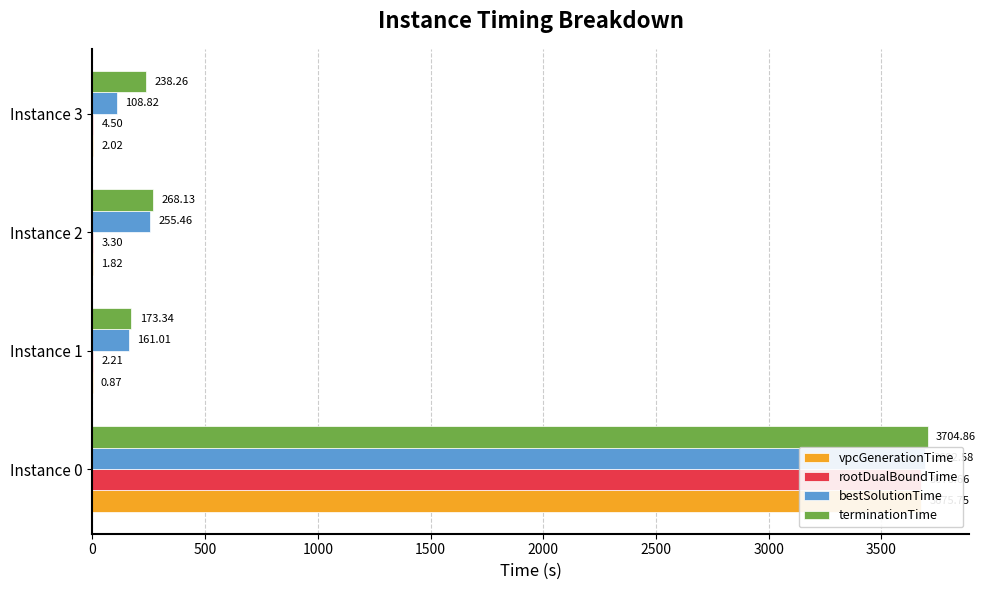

What is the difference between the maximum and minimum values in the rootDualBoundTime series?

3674.4